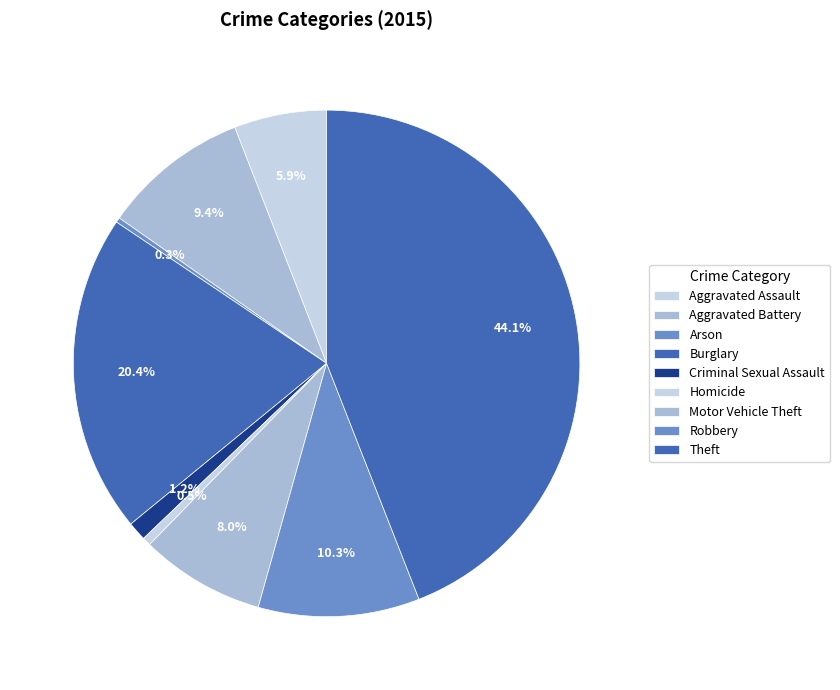

True or false: Aggravated Assault accounts for 6% of the total.

True